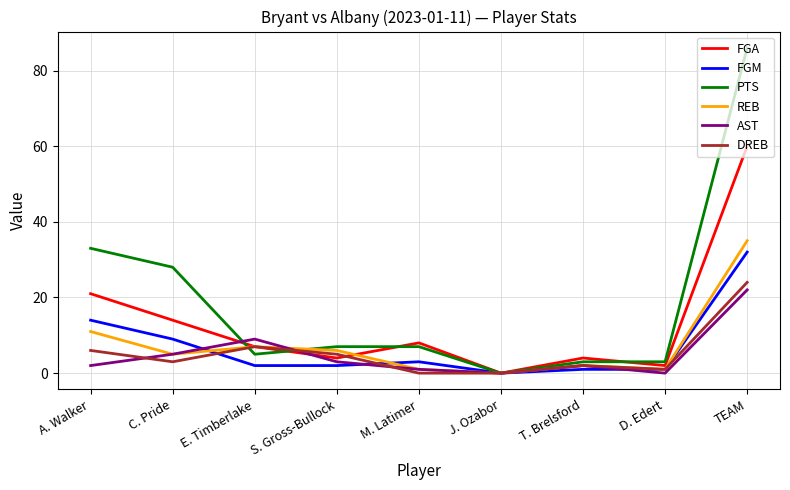

Which series has the largest range (max minus min)?

PTS